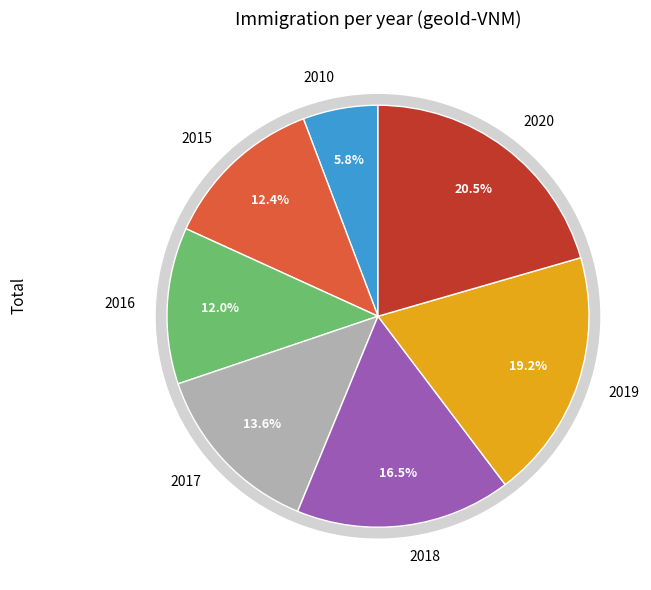

What is the largest slice in the pie chart?

2020